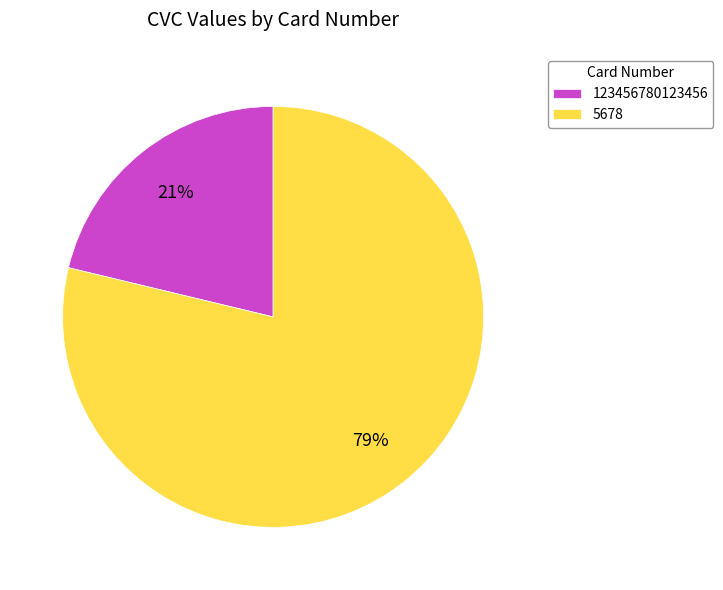

To the nearest percent, what percentage of the pie is 5678?

79%